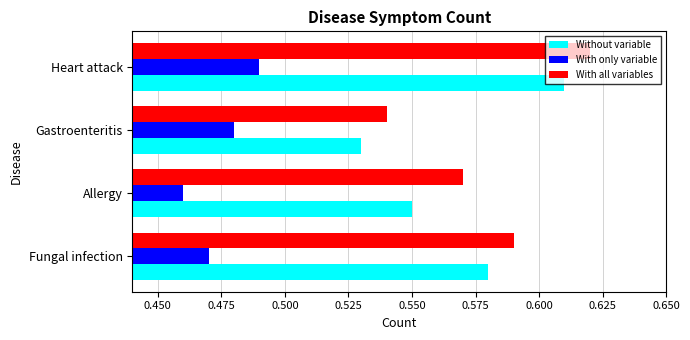

What is the total value across all series at Gastroenteritis?

1.6